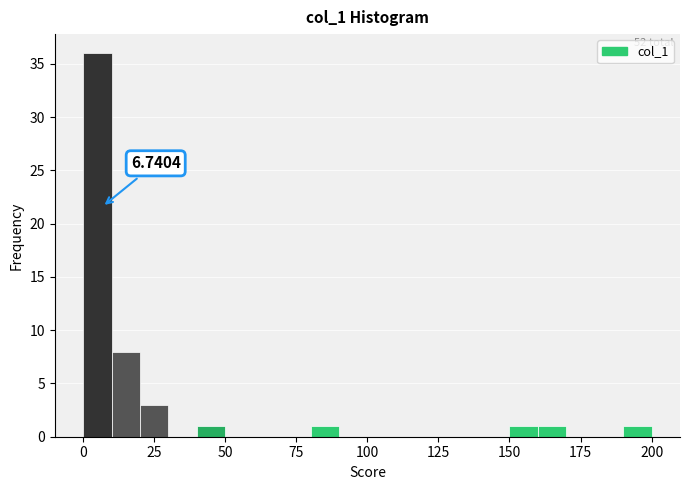

Read against the x-axis, roughly where is the centre of the tallest bar?

5